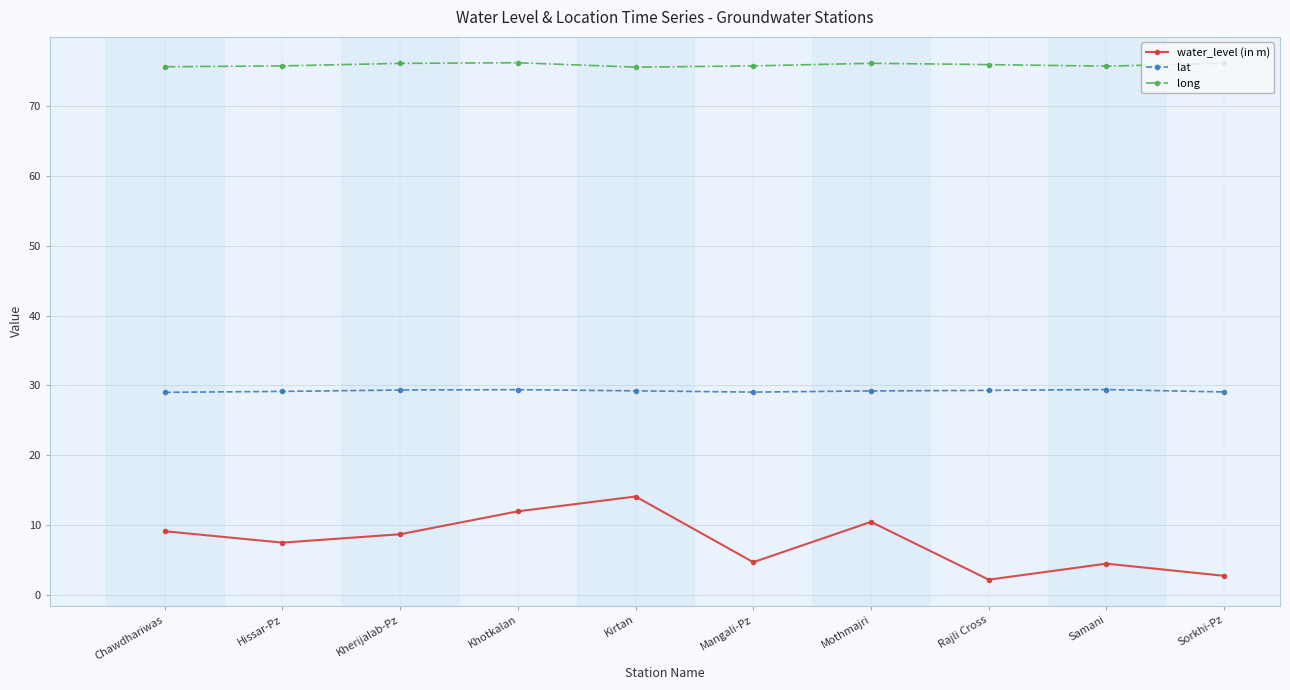

What is the minimum value shown in the chart?

2.2